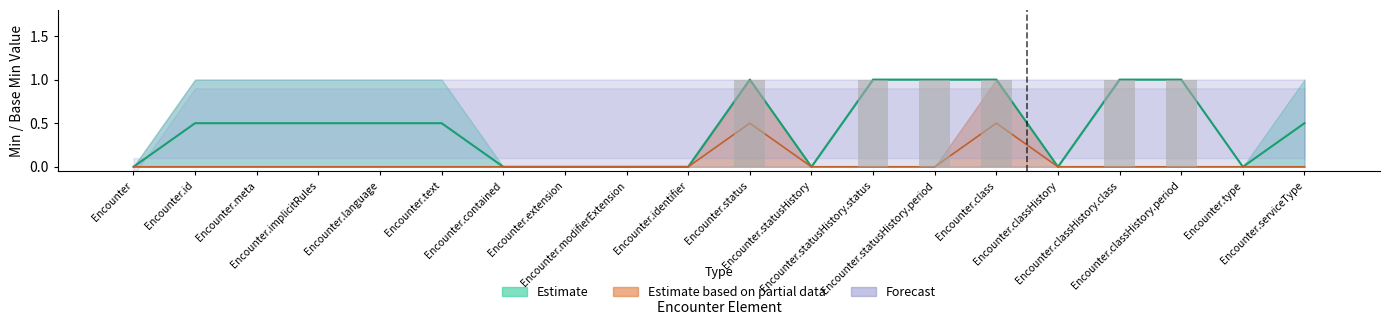

What is the label of the 1st bar from the left?

Encounter